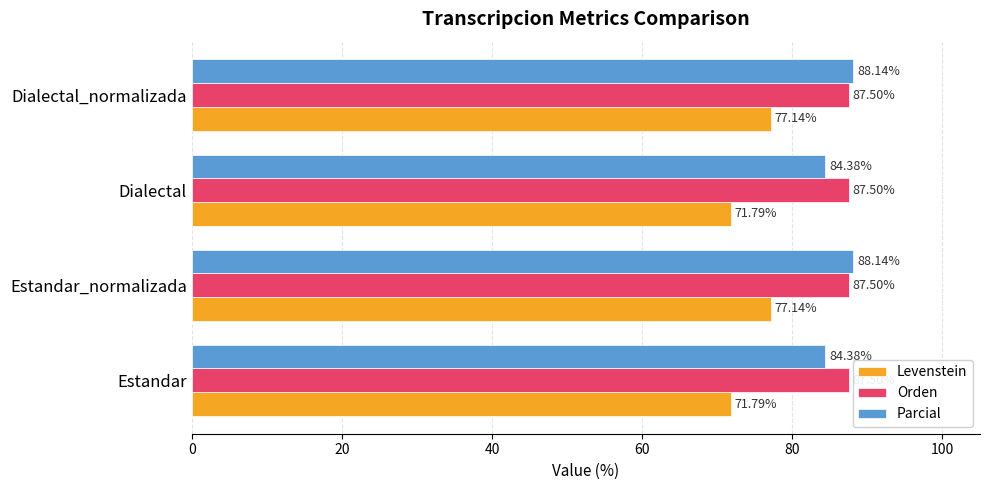

What is the difference between the Levenstein values at Estandar and Estandar_normalizada?

5.3